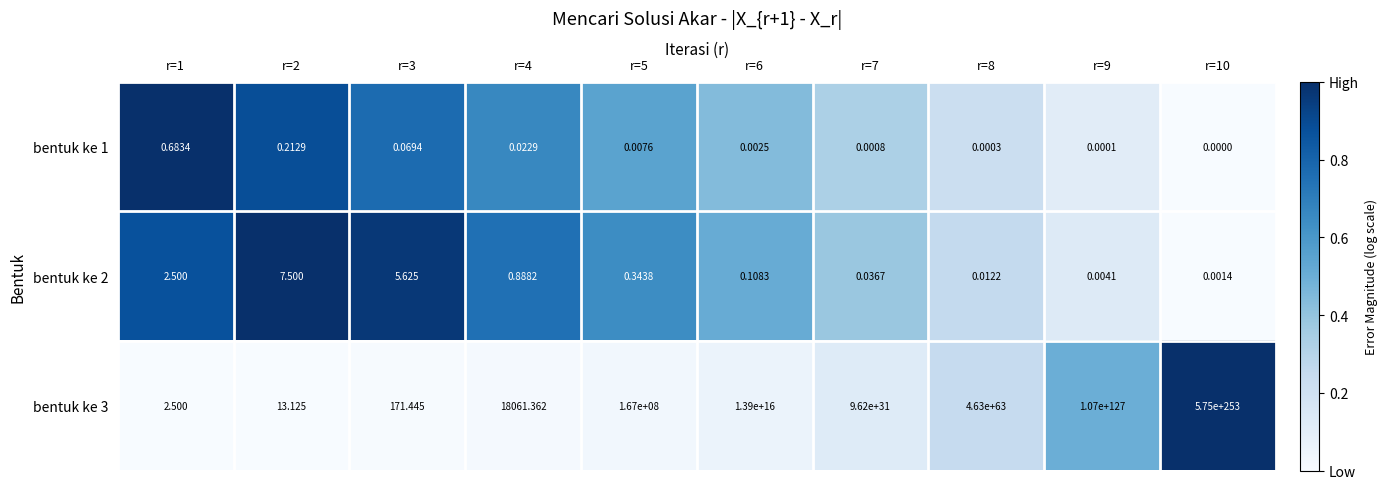

Is the value of bentuk ke 1 at r=3 greater than the value of bentuk ke 3 at r=10?

No